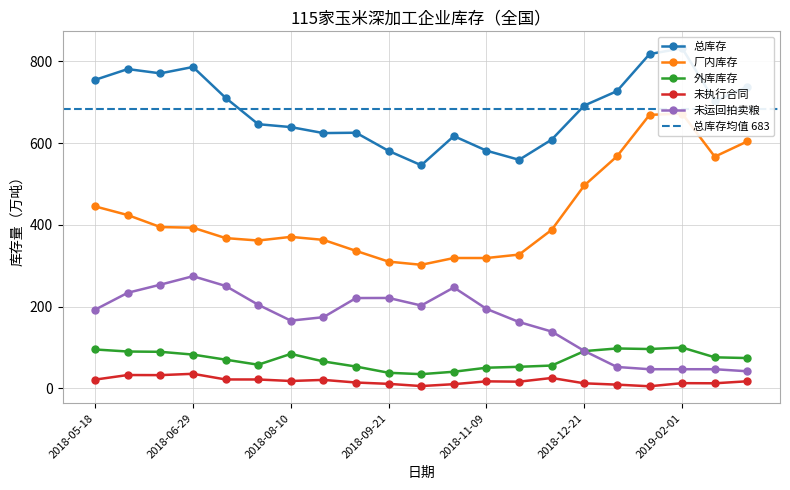

What is the value of the 未执行合同 point at the 16th from the left?

12.5